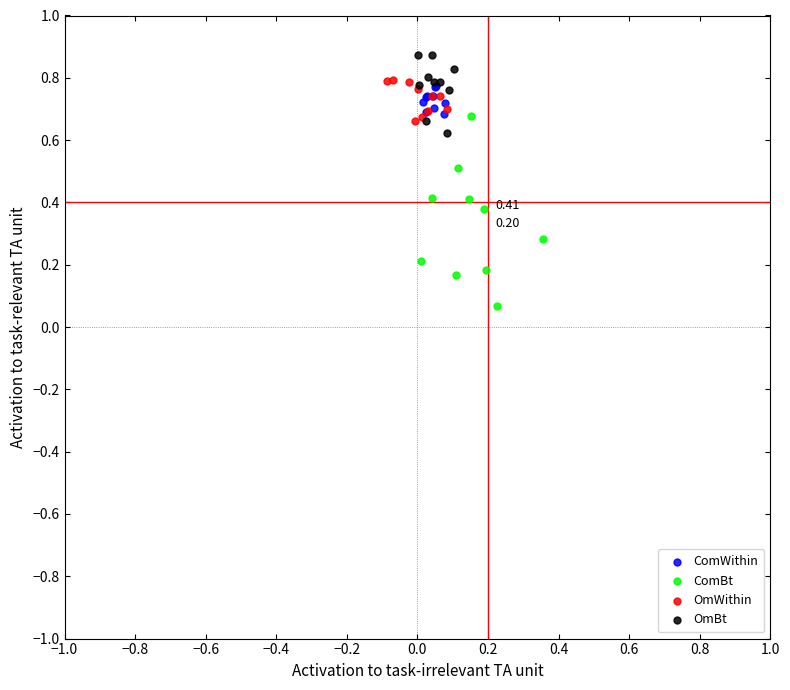

Which series contains the lowest Y value?

ComBt